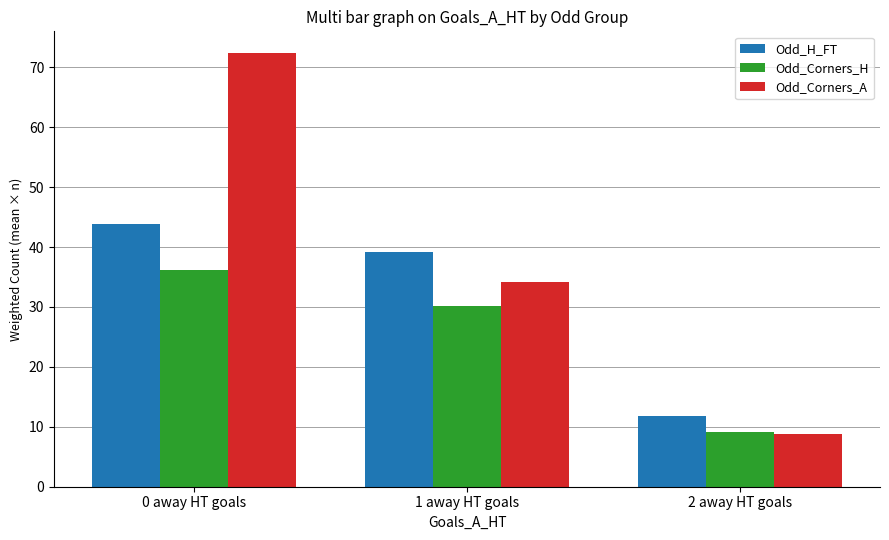

Is the value of Odd_Corners_A at 2 away HT goals greater than the value of Odd_Corners_H at 0 away HT goals?

No